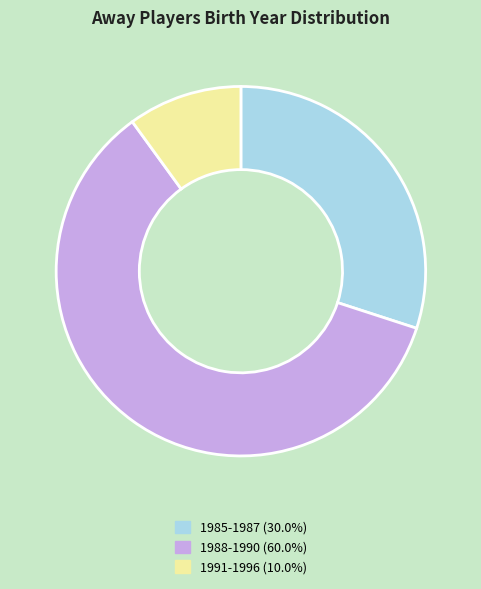

Is it true that 1991-1996 is 30% of the pie?

False